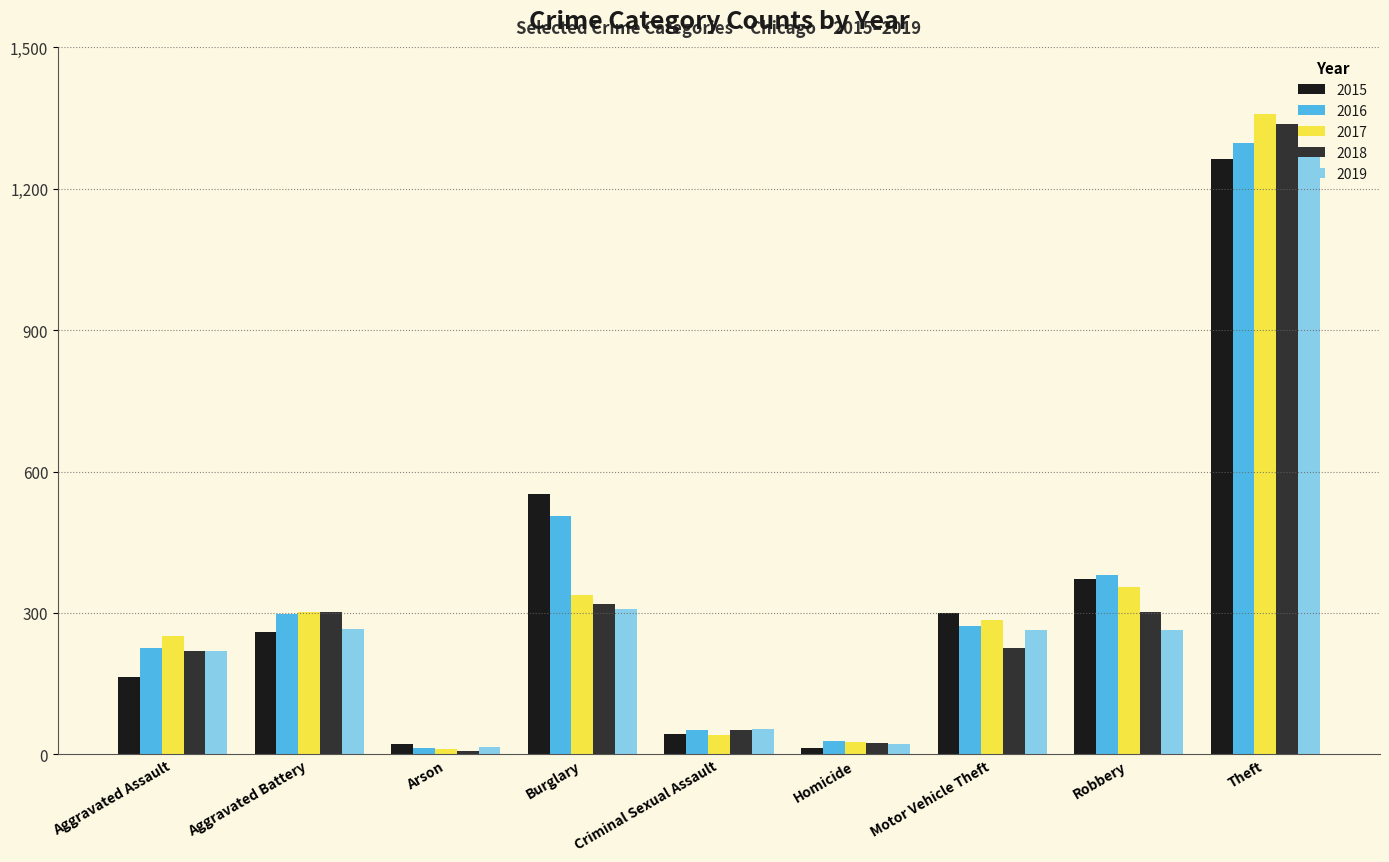

What is the total value across all series at Motor Vehicle Theft?

1344